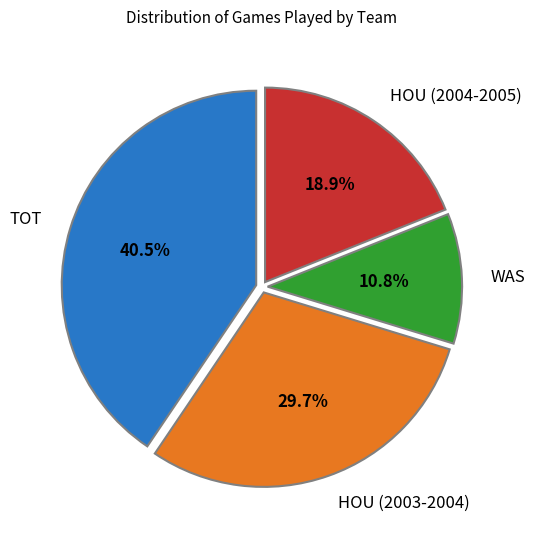

Between TOT and HOU (2003-2004), which is larger?

TOT